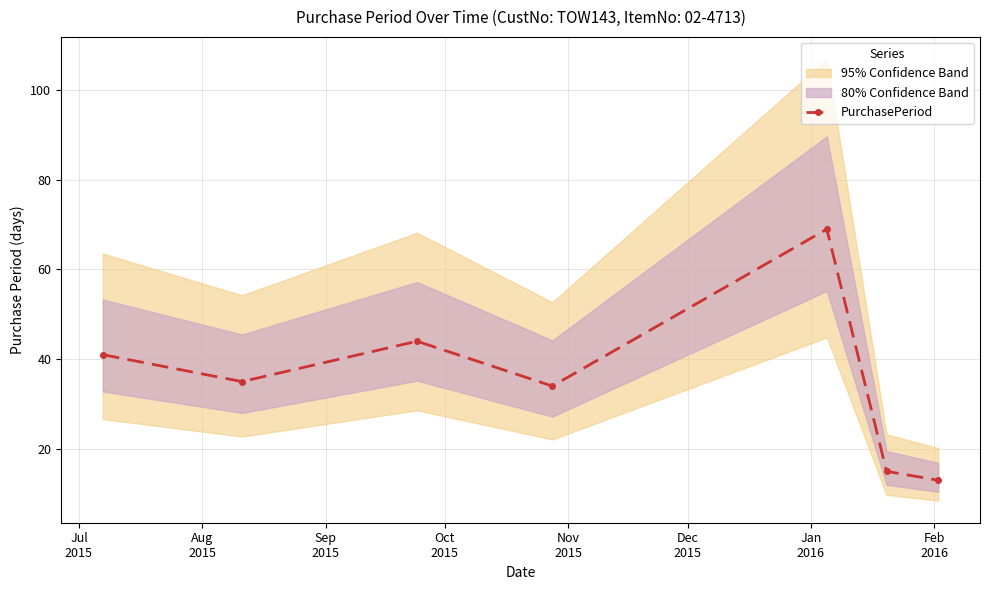

What is the lowest value of the PurchasePeriod series?

13